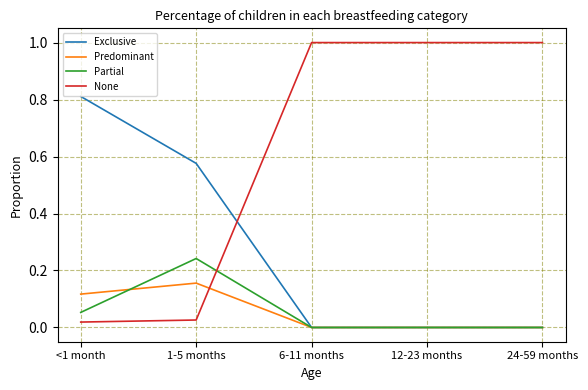

How many lines are shown in the chart?

4